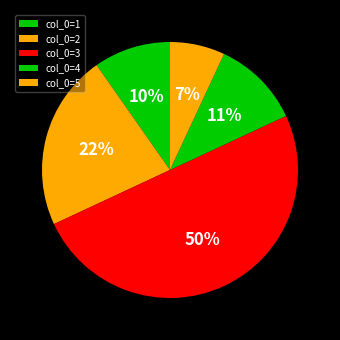

Is there any slice that represents more than half of the pie?

No